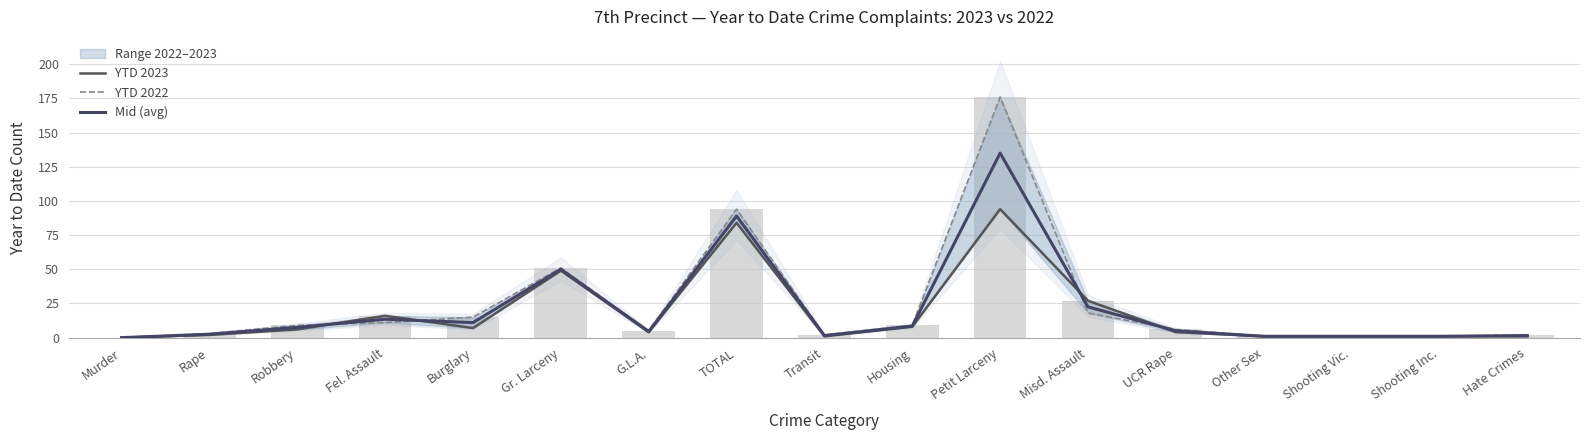

Rank the categories by YTD 2023 value from lowest to highest.

Murder, Transit, Other Sex, Shooting Vic., Shooting Inc., Hate Crimes, Rape, G.L.A., UCR Rape, Robbery, Burglary, Housing, Fel. Assault, Misd. Assault, Gr. Larceny, TOTAL, Petit Larceny